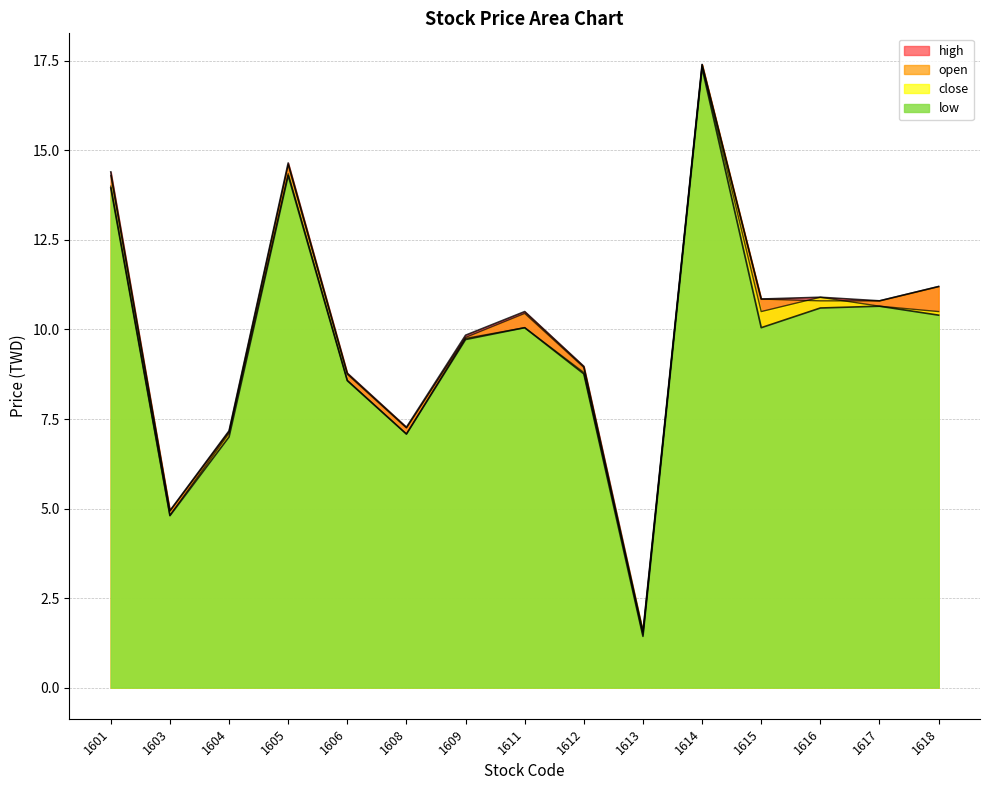

What is the difference between the high values at 1618 and 1617?

0.4